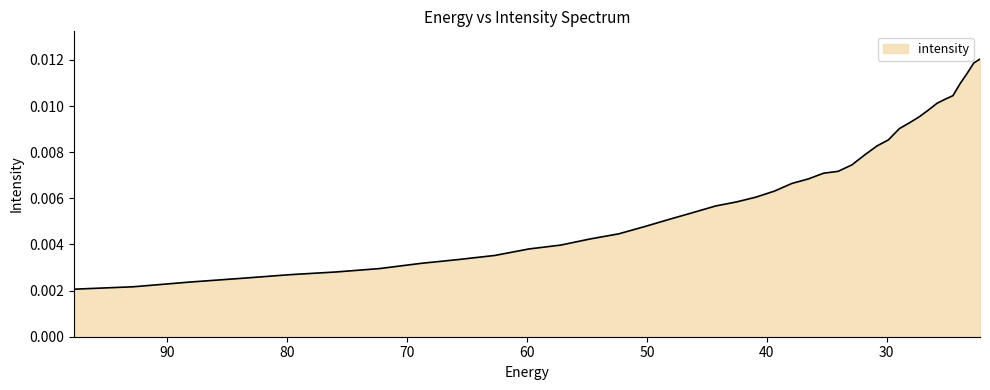

Which label corresponds to the largest value in the chart?

22.215462